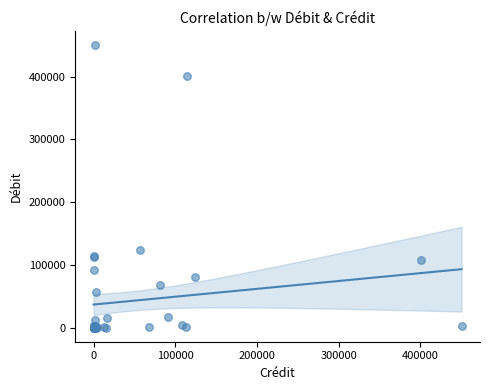

What Y value in the scatter plot is closest to 225300?

124365.8